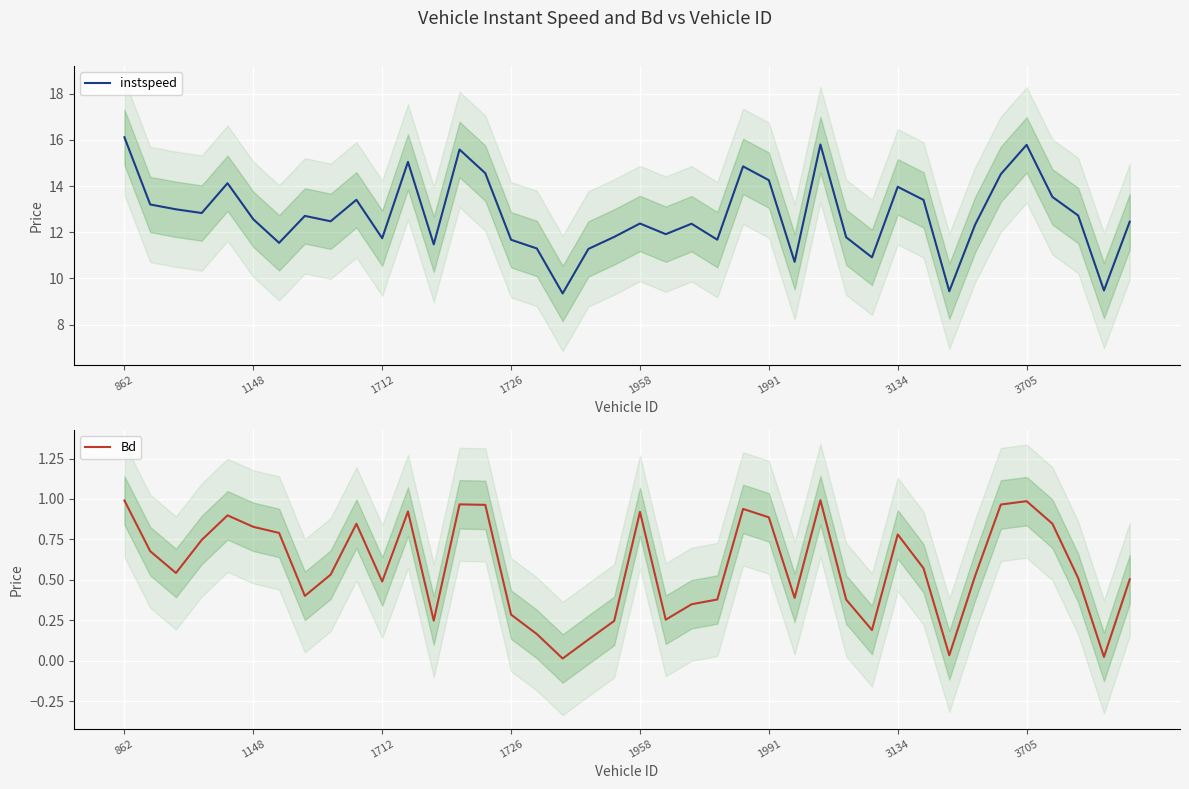

What position from the right is 12?

28